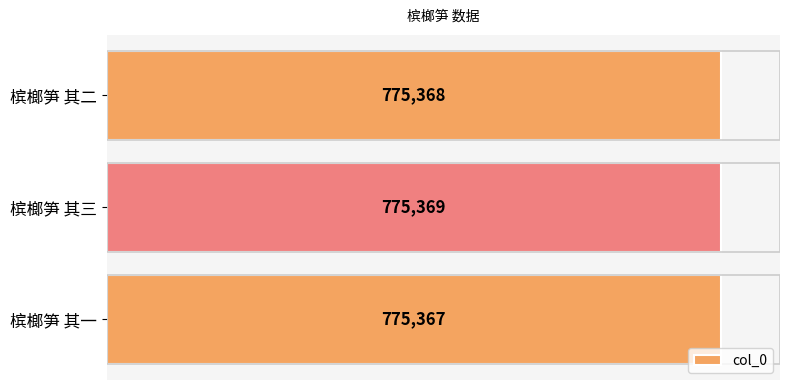

What is the difference between the second highest and minimum values?

1